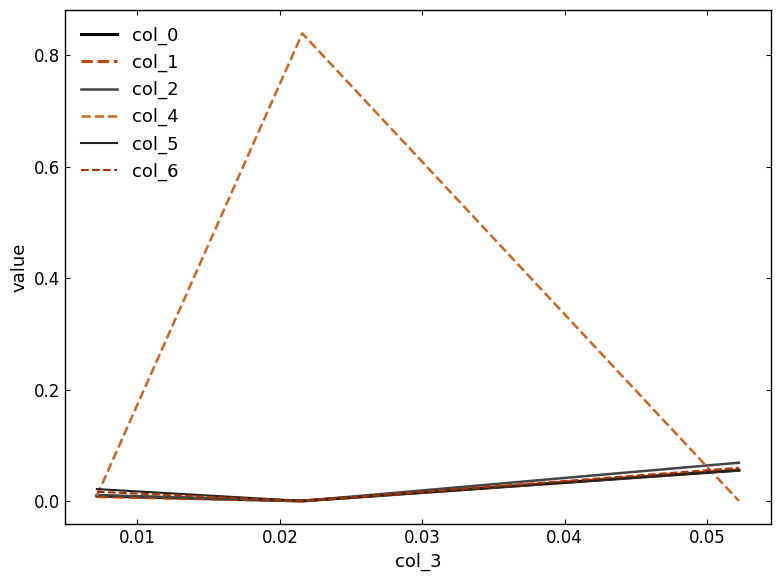

How many lines are shown in the chart?

6